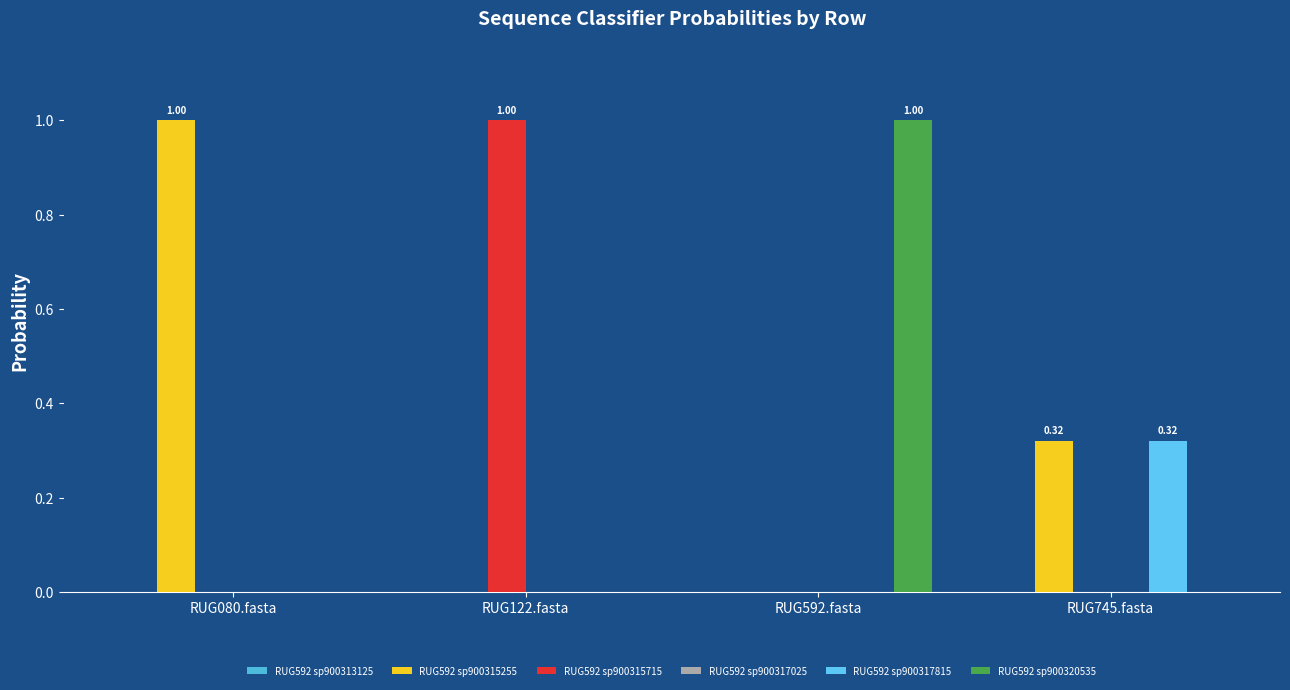

Reading right to left, transcribe all the data shown in this chart.

1-s__RUG592 sp900313125: 0.0	0.0	0.0	0.0
2-s__RUG592 sp900315255: 0.3	0.0	0.0	1.0
3-s__RUG592 sp900315715: 0.0	0.0	1.0	0.0
4-s__RUG592 sp900317025: 0.0	0.0	0.0	0.0
5-s__RUG592 sp900317815: 0.3	0.0	0.0	0.0
6-s__RUG592 sp900320535: 0.0	1.0	0.0	0.0